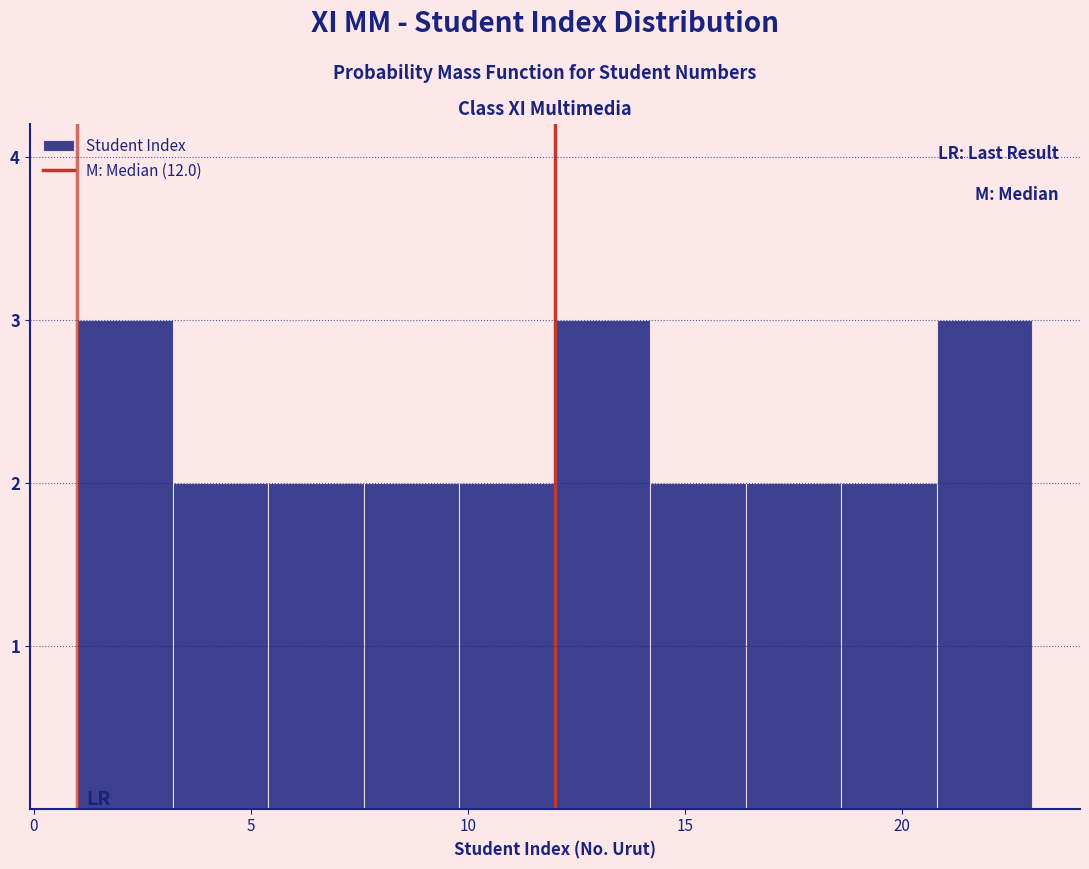

Reading left to right, list every bar in this chart as the range it spans on the x-axis followed by its height. Neither the bar edges nor the heights are printed on the chart, so give them approximately, as read against the axes.

1.0 to 3.2: 3
3.2 to 5.4: 2
5.4 to 7.6: 2
7.6 to 9.8: 2
9.8 to 12.0: 2
12.0 to 14.2: 3
14.2 to 16.4: 2
16.4 to 18.6: 2
18.6 to 20.8: 2
20.8 to 23.0: 3